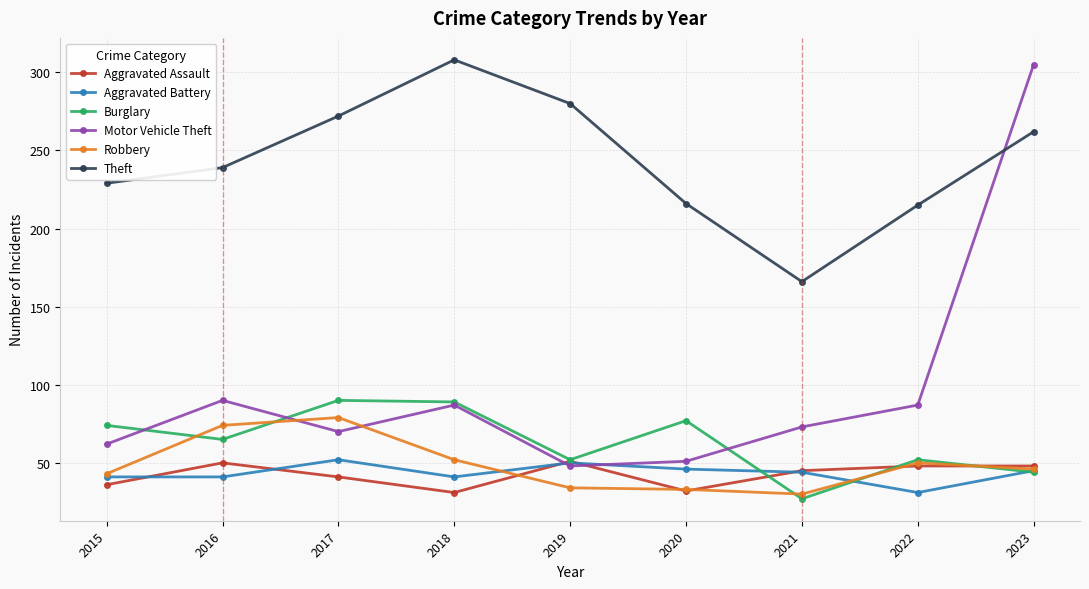

Is this an area chart (filled region under the line)?

No